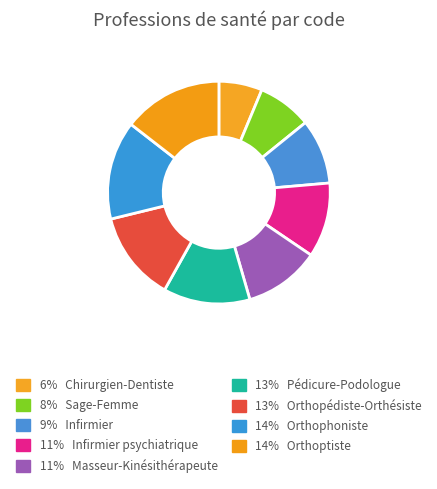

How many segments does this pie chart have?

9